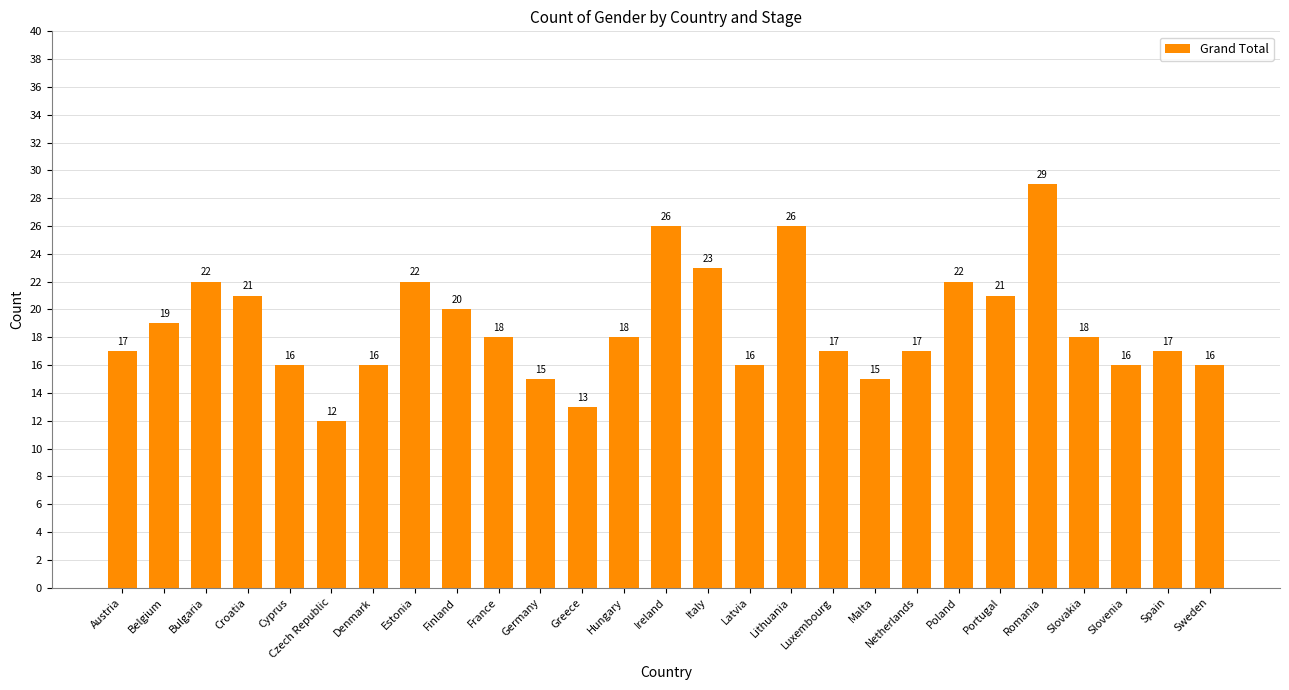

What is the maximum value shown in the chart?

29